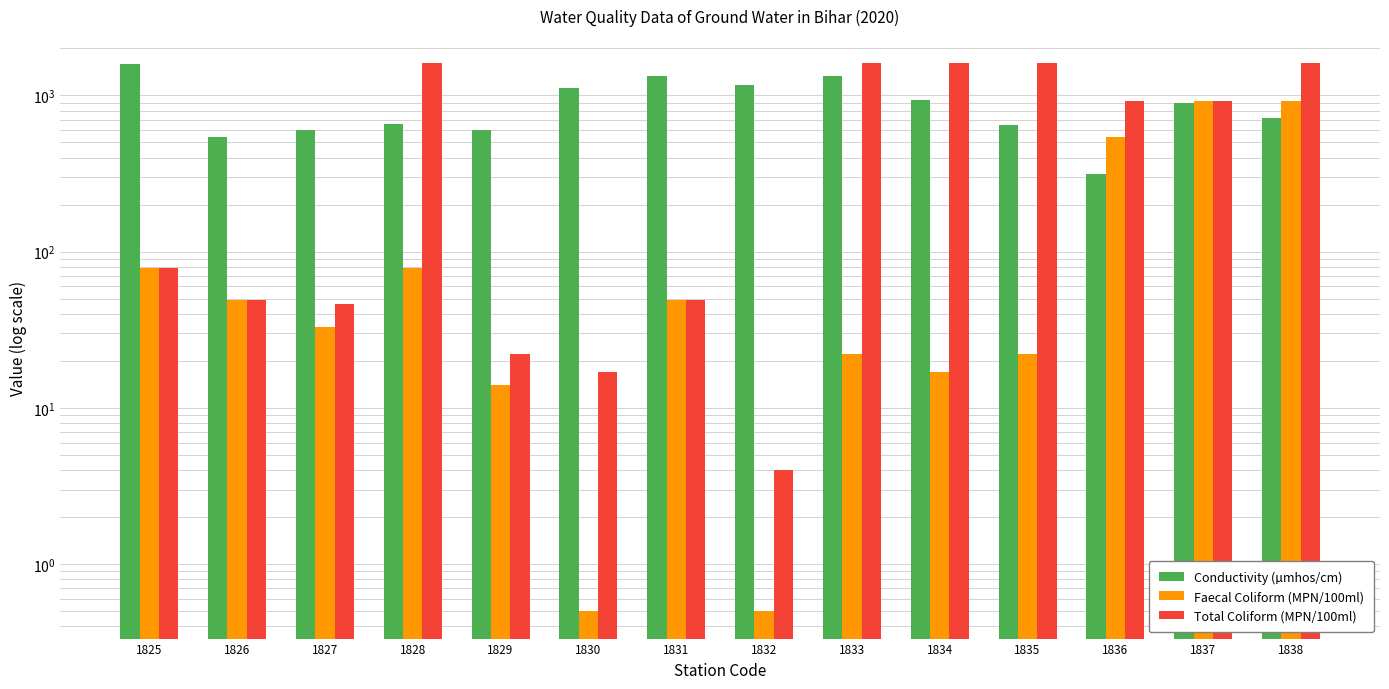

True or false: Conductivity (µmhos/cm) has a value of 535.3 at 1836.

False